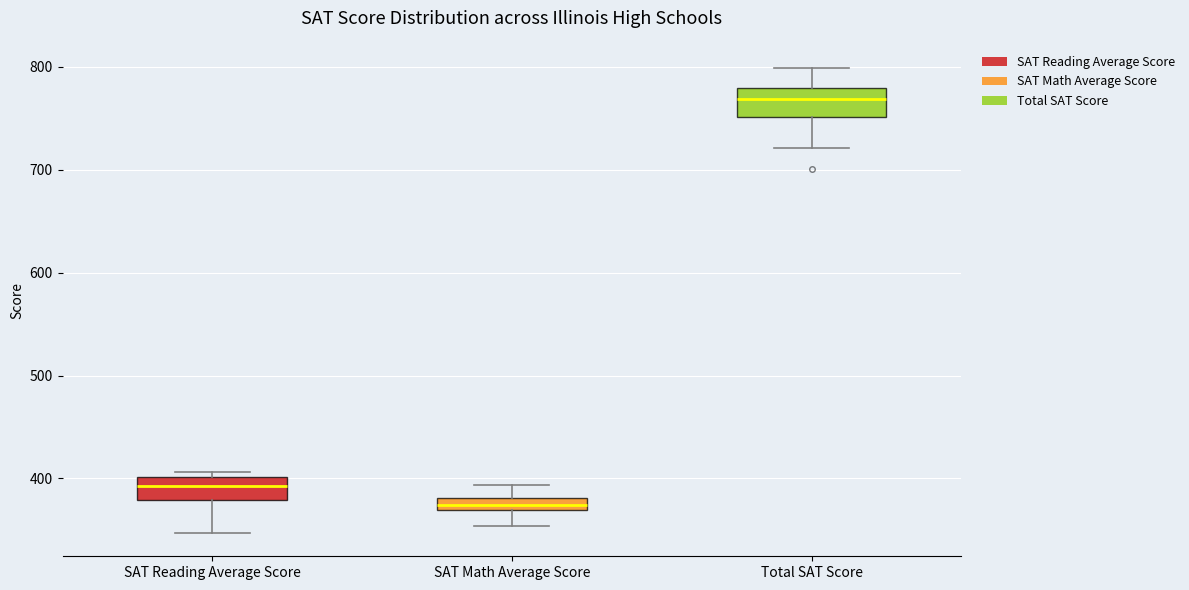

Which box's median line is the highest?

Total SAT Score